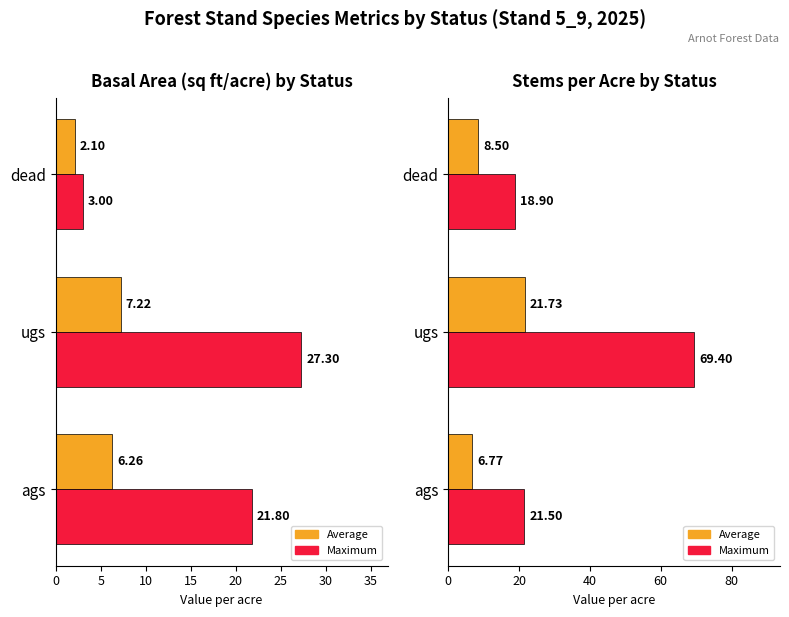

List the series in order of their overall mean, lowest first.

Average ba_sqft_spp, Average stems_acre_spp, Max ba_sqft_spp, Max stems_acre_spp